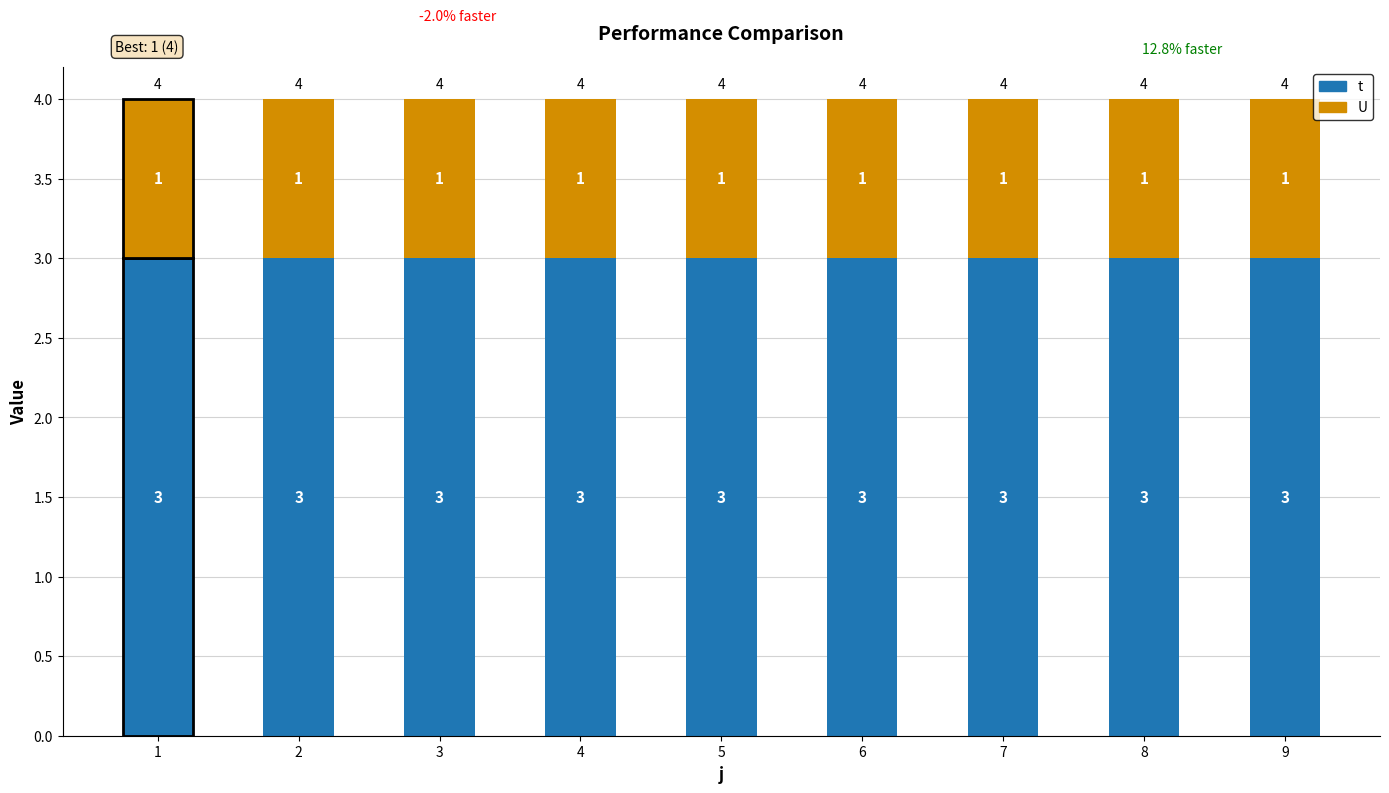

Is it true that t equals 5 at 1?

False